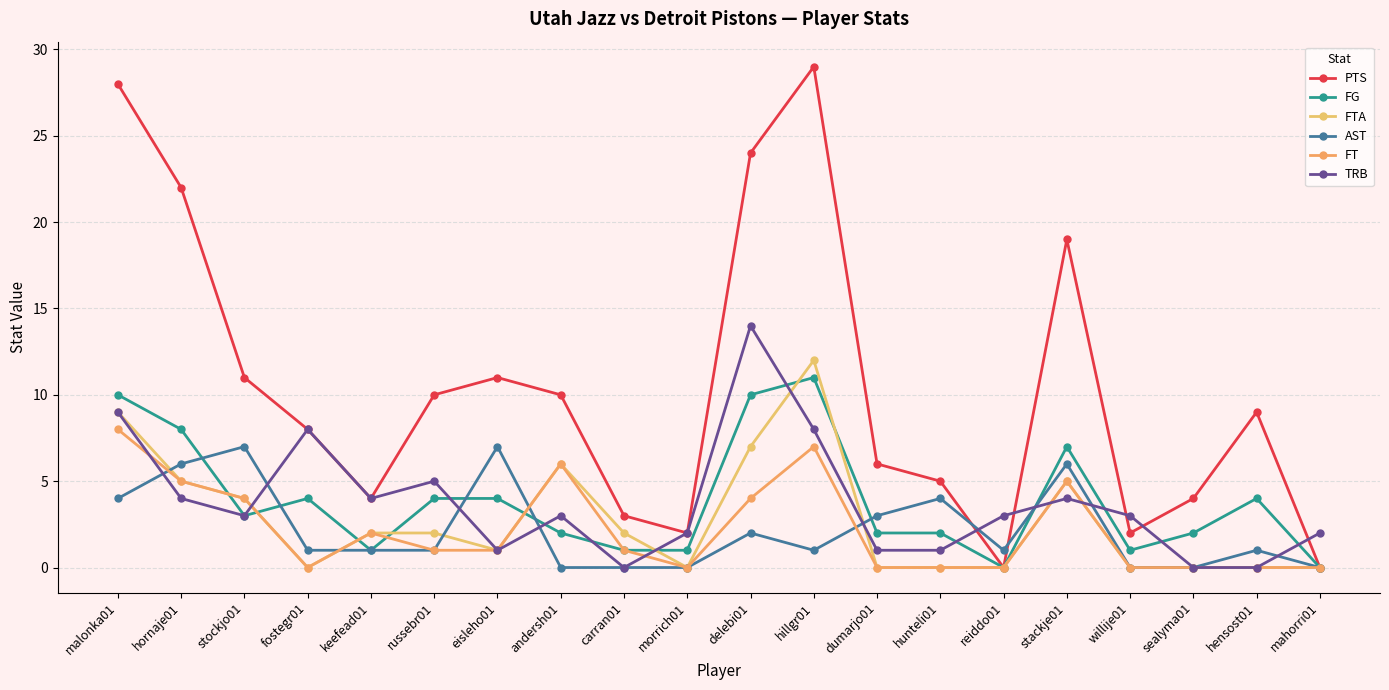

At which category is the sum across all series the highest?

malonka01